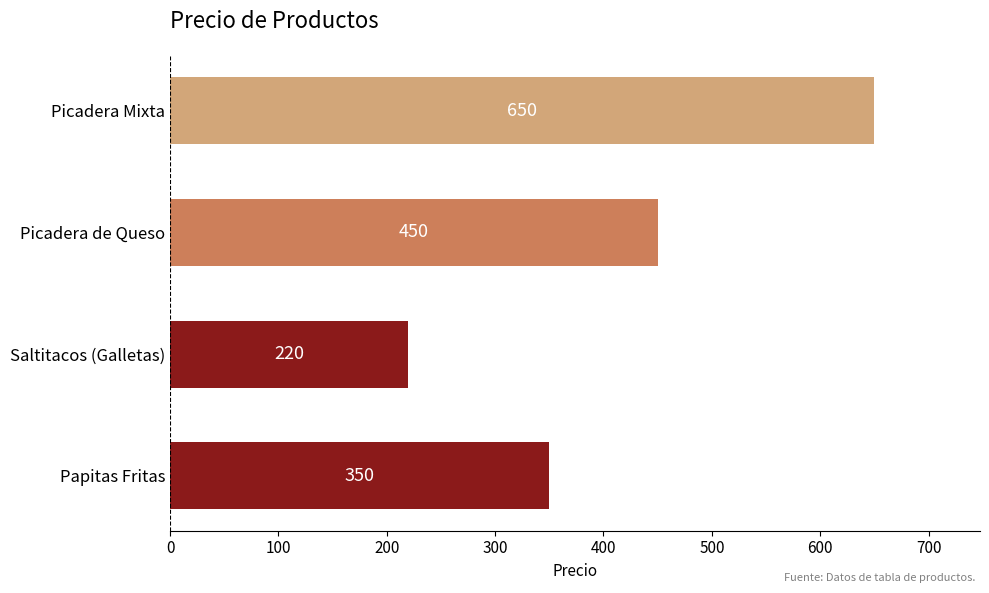

True or false: the data shows 450 at Picadera de Queso.

True